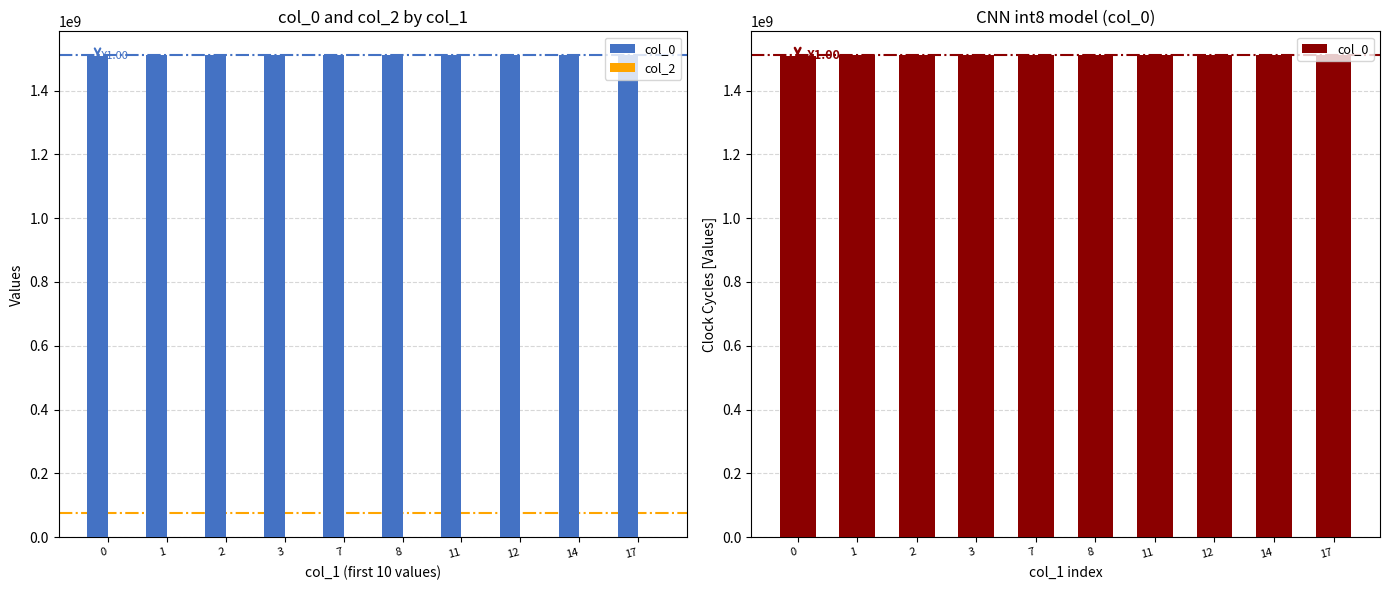

Reading left to right, transcribe all the data shown in this chart.

col_0: 0=1507217702	1=1509728880	2=1509844063	3=1509854850	7=1509883650	8=1509912482	11=1509916069	12=1509919651	14=1509937645	17=1509944861
col_2: 0=0	1=0	2=0	3=0	7=0	8=0	11=0	12=0	14=0	17=0